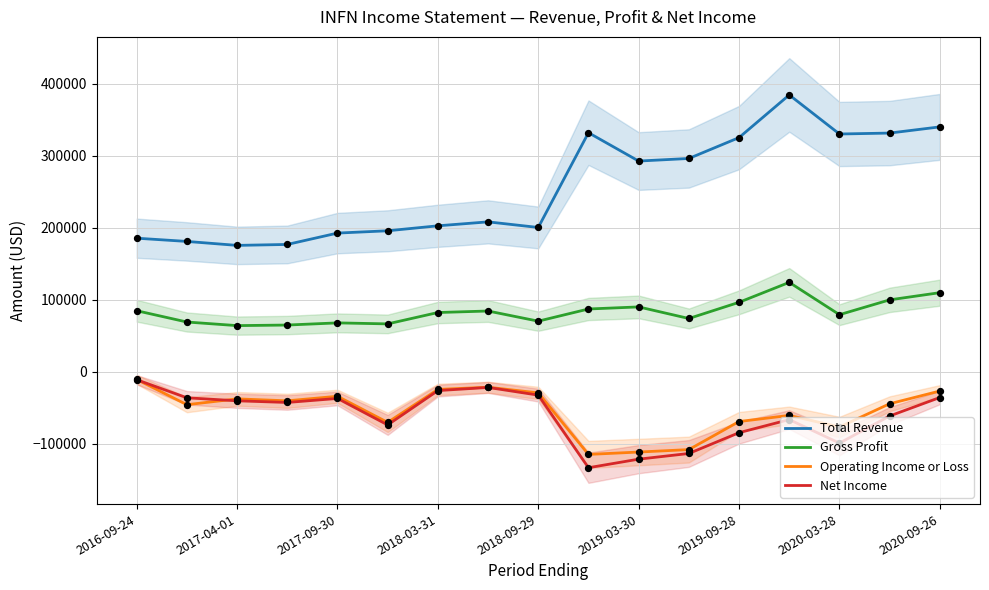

At how many categories does at least one series exceed -112628?

17